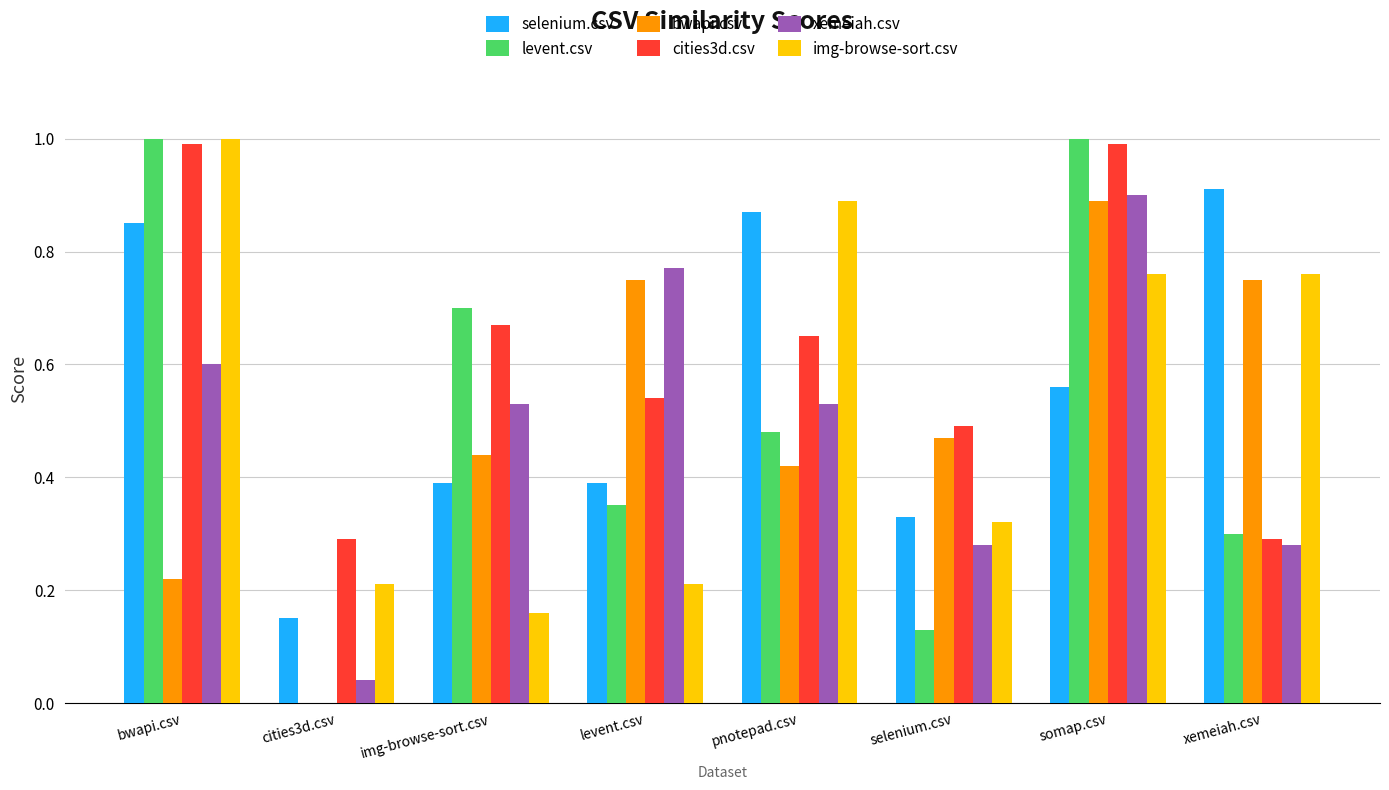

True or false: xemeiah.csv has a value of 0.5 at img-browse-sort.csv.

True